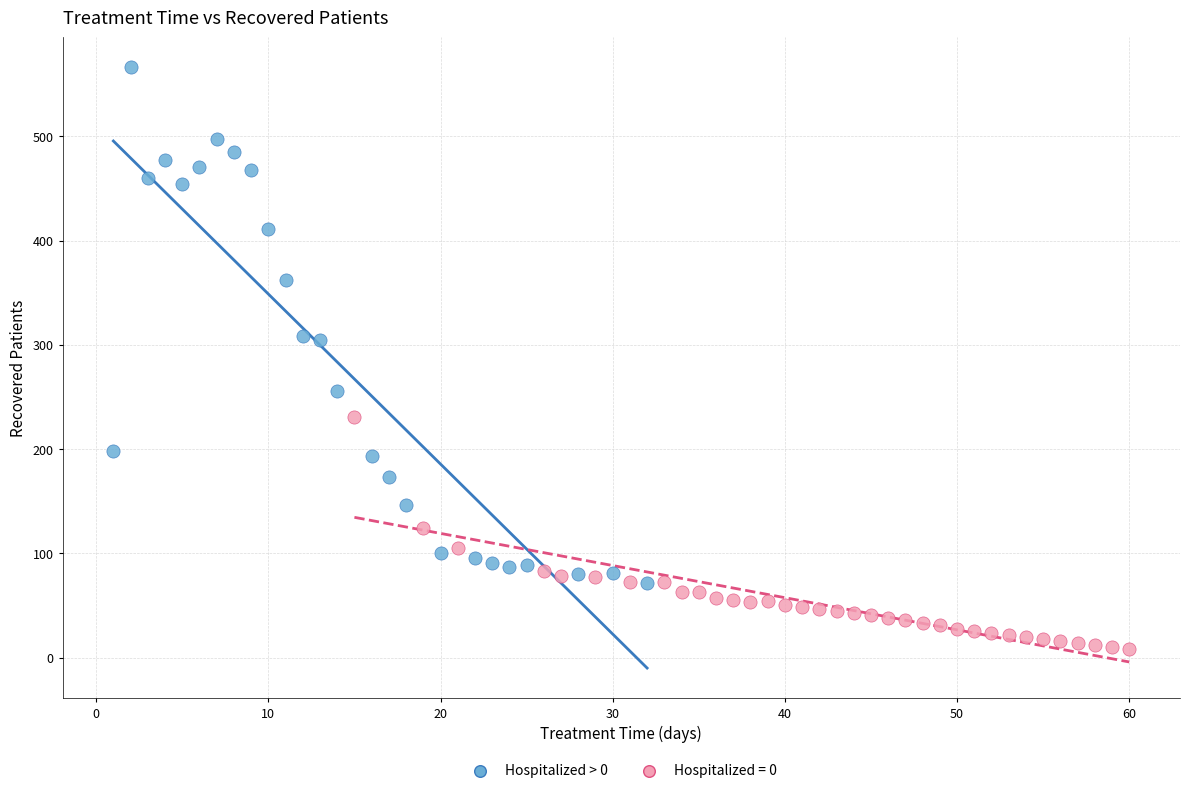

Which series contains the lowest Y value?

Hospitalized = 0